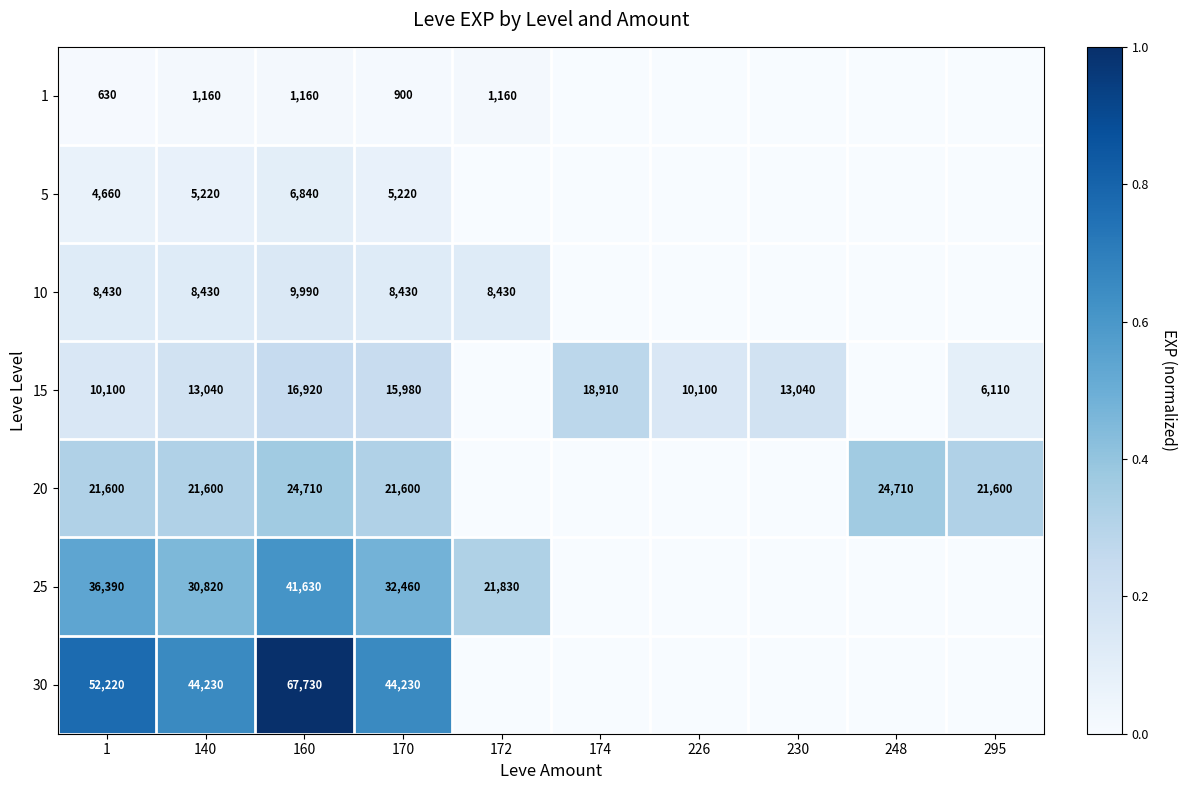

What is the difference between the highest and lowest values at 170?

43330